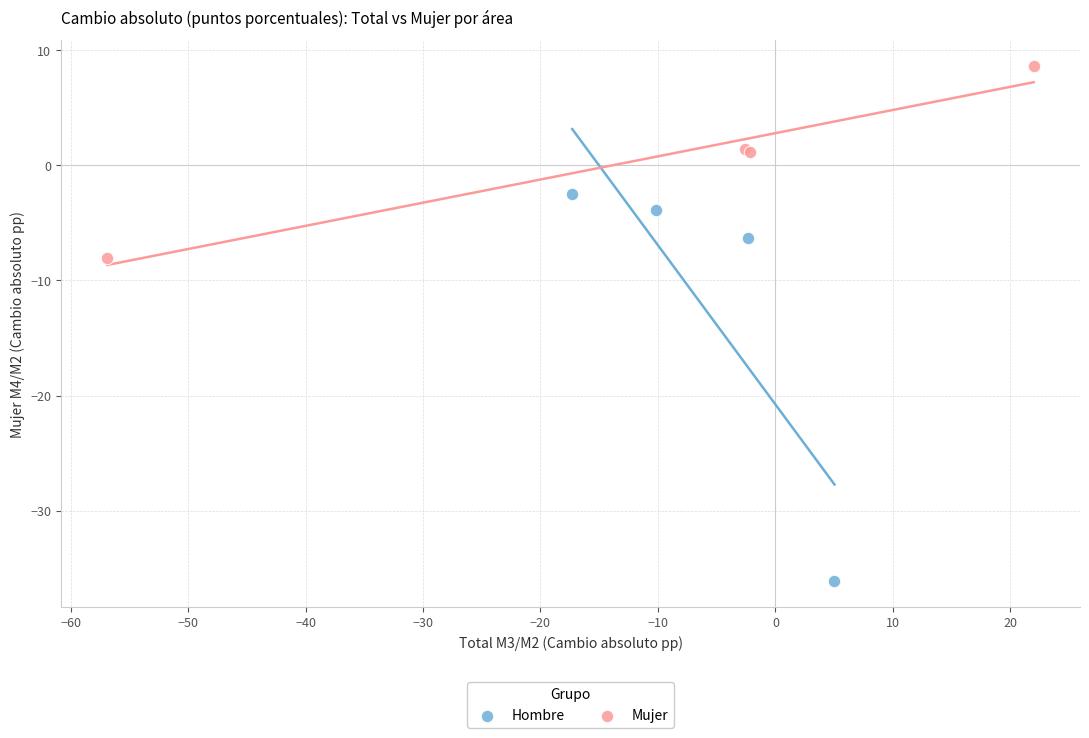

What are all the series names shown in the legend?

Hombre, Mujer